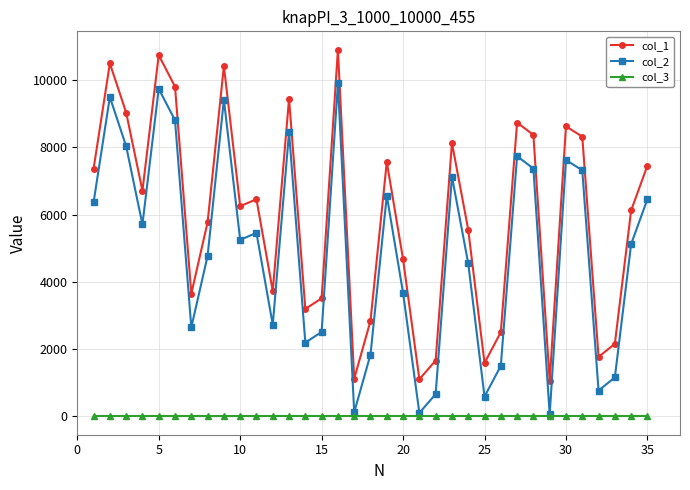

True or false: col_1 and col_2 intersect in this chart.

False